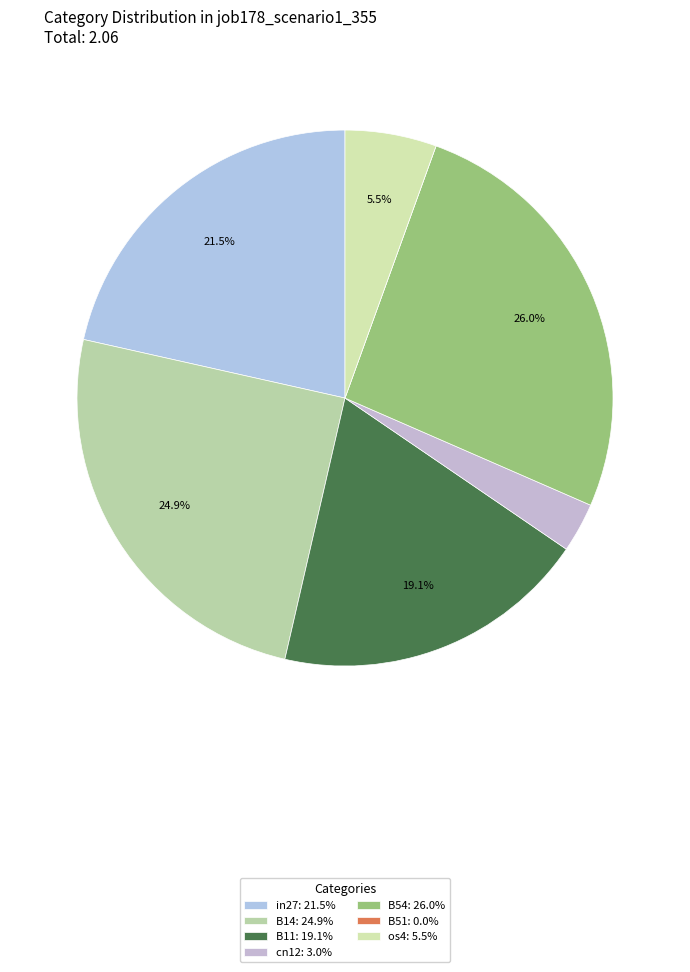

Which category has the smallest portion of the pie?

B51